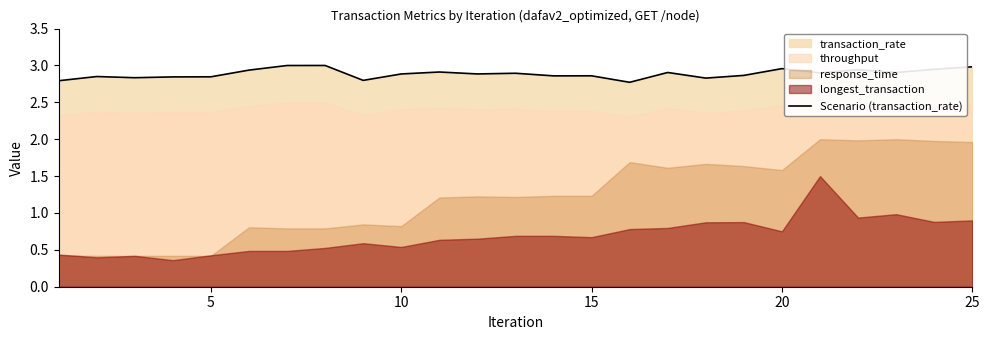

Is it true that Scenario (transaction_rate) equals 0.6 at 15?

False